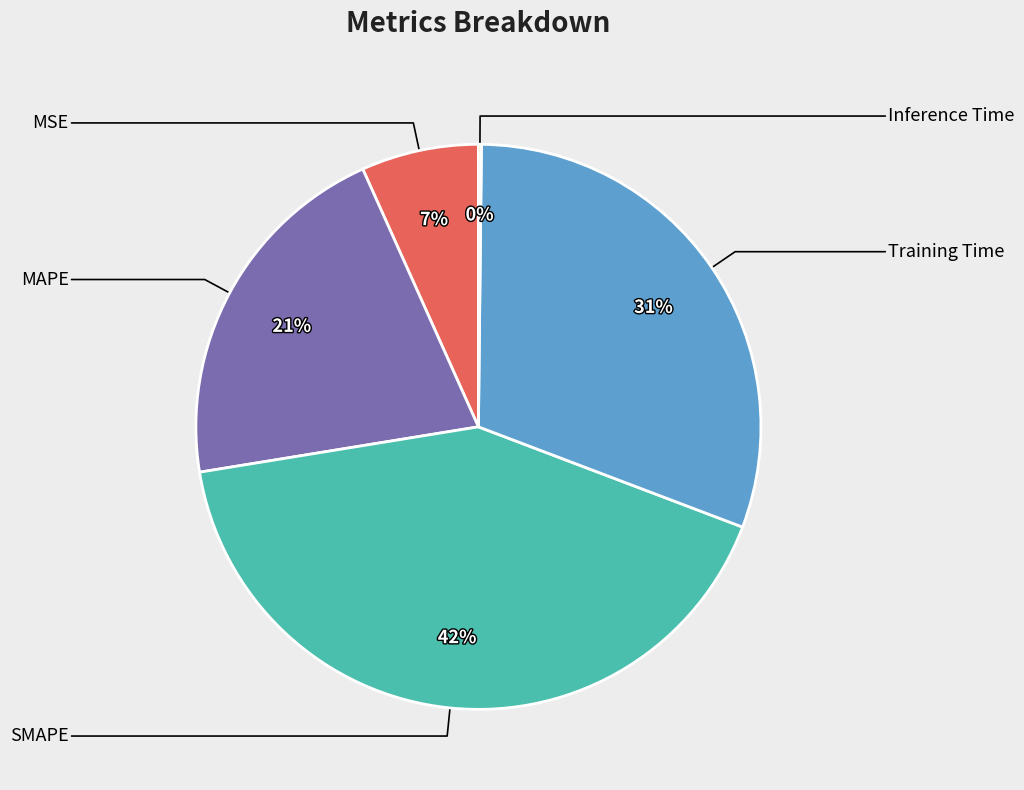

Is there a majority slice in this chart?

No